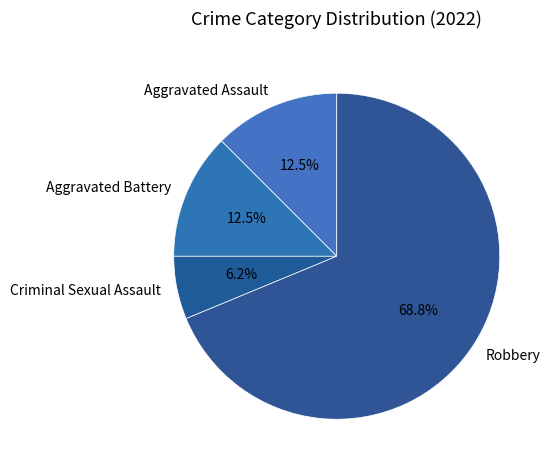

Does Robbery account for over 50% of the chart?

Yes